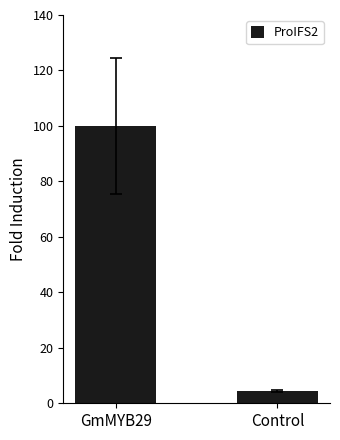

Reading left to right, extract all data points from this chart.

100.0	4.4